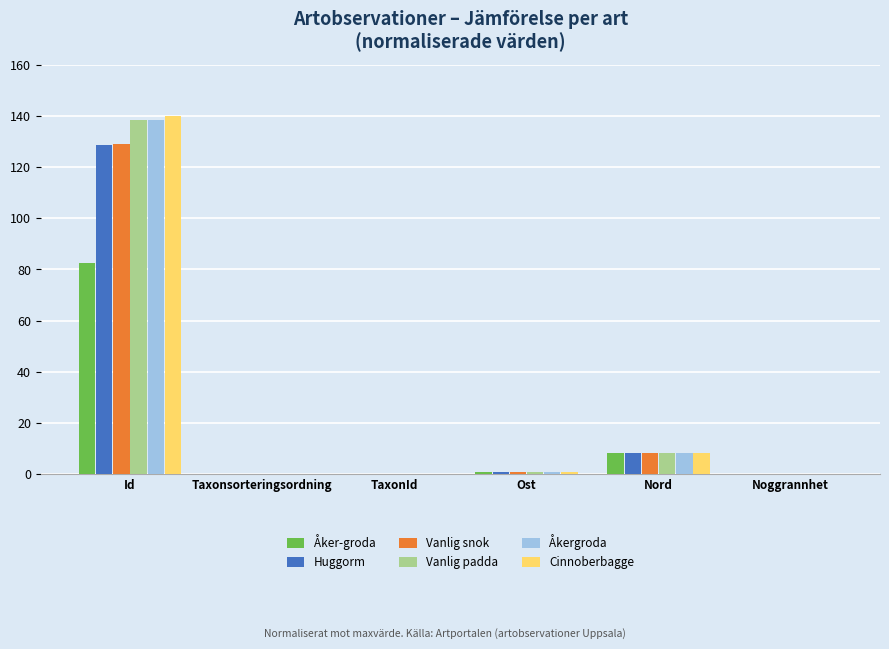

Which category has the highest value in the Vanlig padda series?

Id